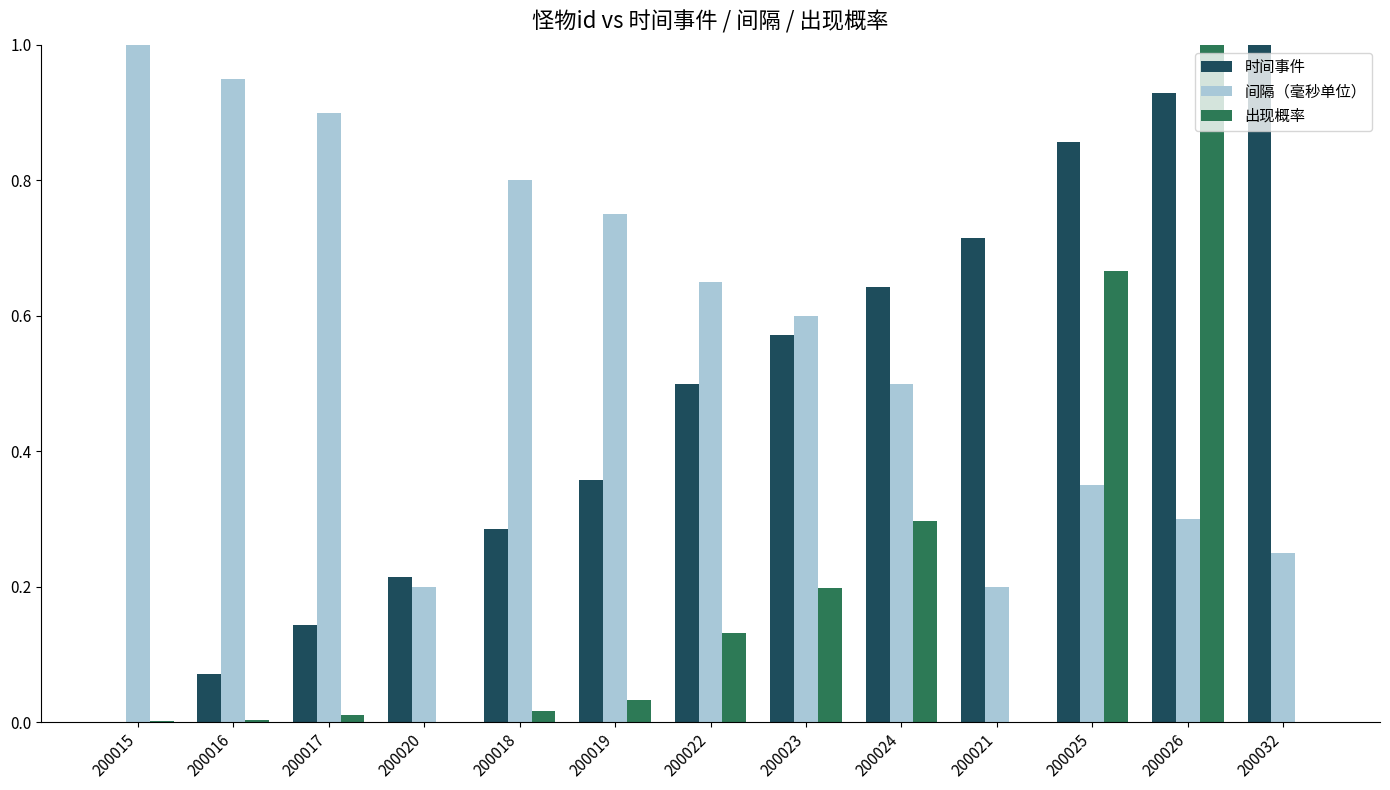

What is the highest value of the 时间事件 series?

1.0